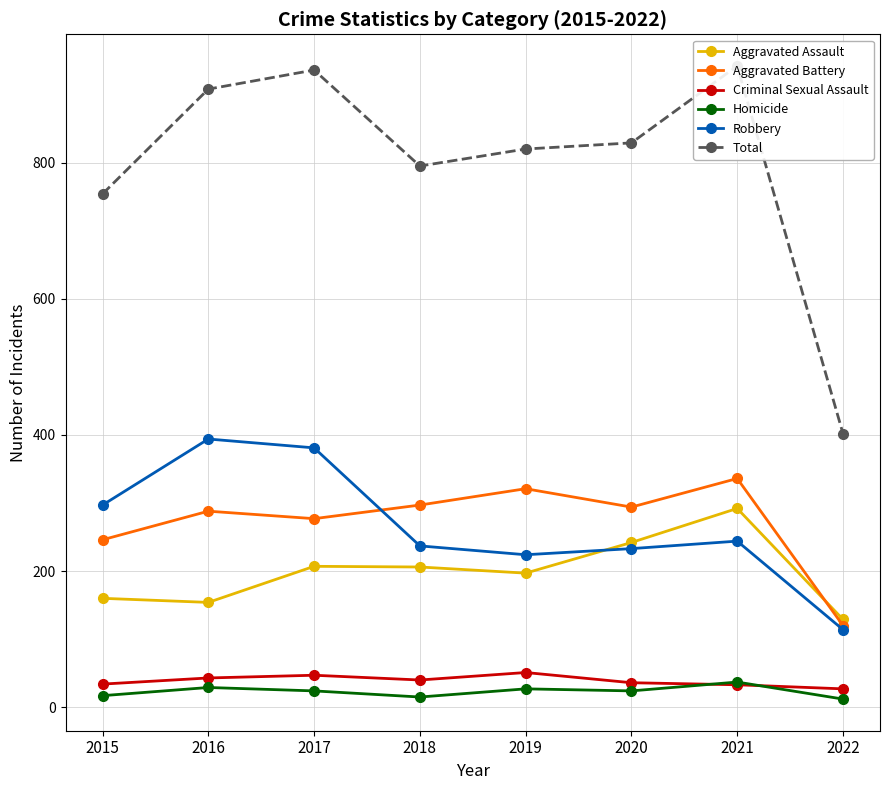

At 2016, list the series in order from largest to smallest.

Total, Robbery, Aggravated Battery, Aggravated Assault, Criminal Sexual Assault, Homicide